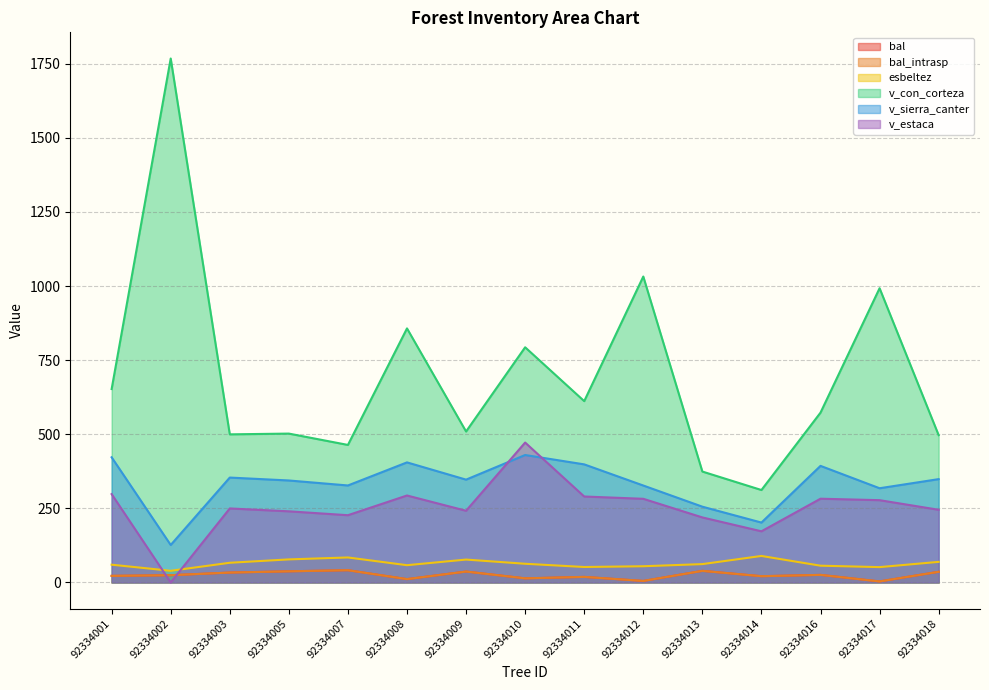

Which series has the largest total across all categories?

v_con_corteza